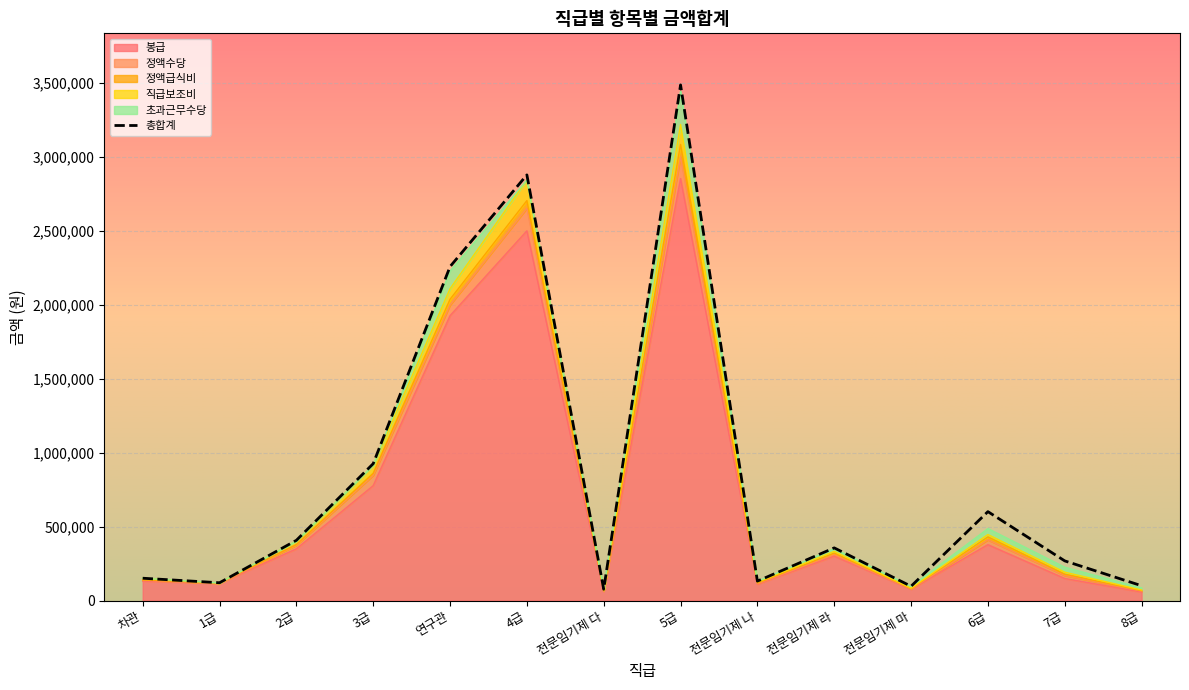

At how many categories does at least one series exceed 2543379?

2